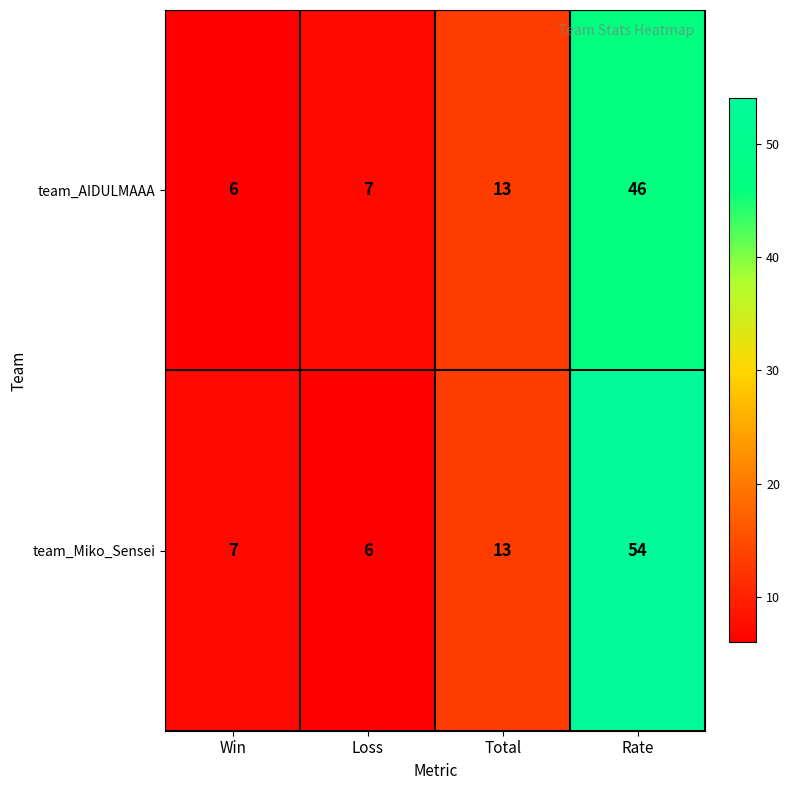

Which label corresponds to the largest value in the chart?

Rate